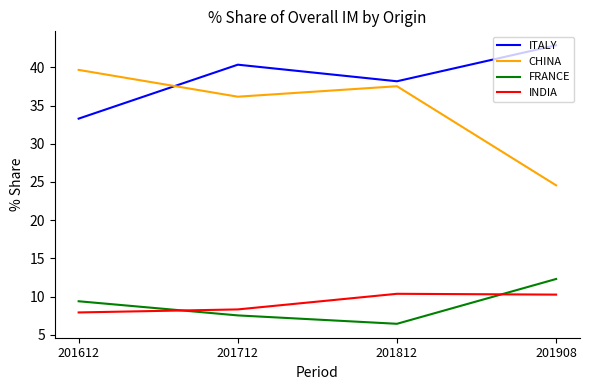

Which category has the highest value across all series?

201908